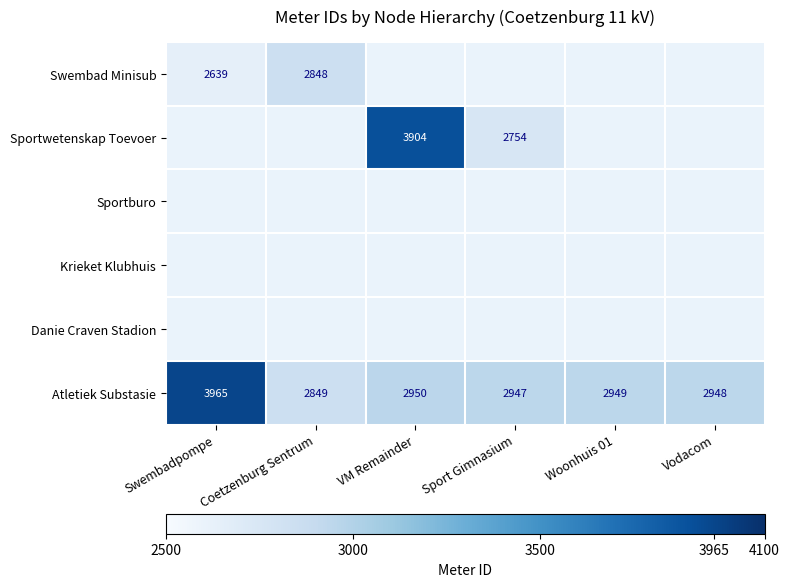

List the labels in order of Atletiek Substasie value, largest first.

Swembadpompe, VM Remainder, Woonhuis 01, Vodacom, Sport Gimnasium, Coetzenburg Sentrum